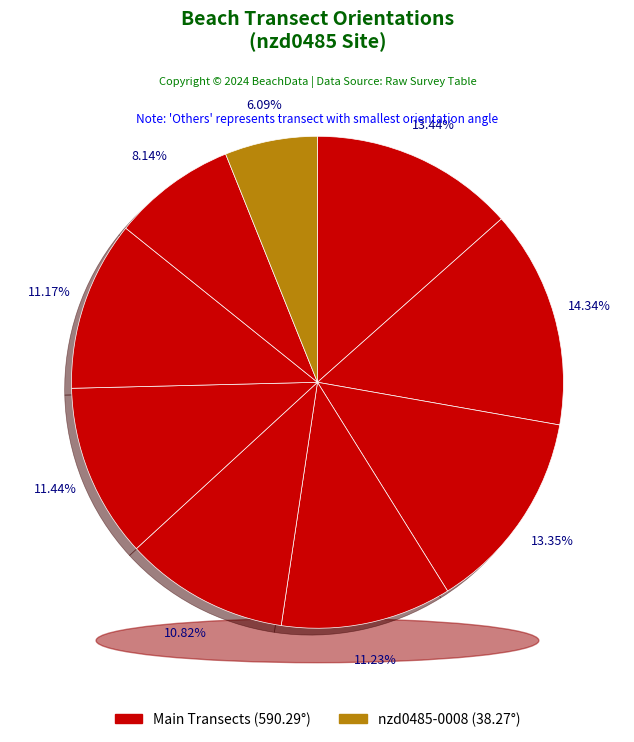

What is the smallest slice in the pie chart?

nzd0485-0008